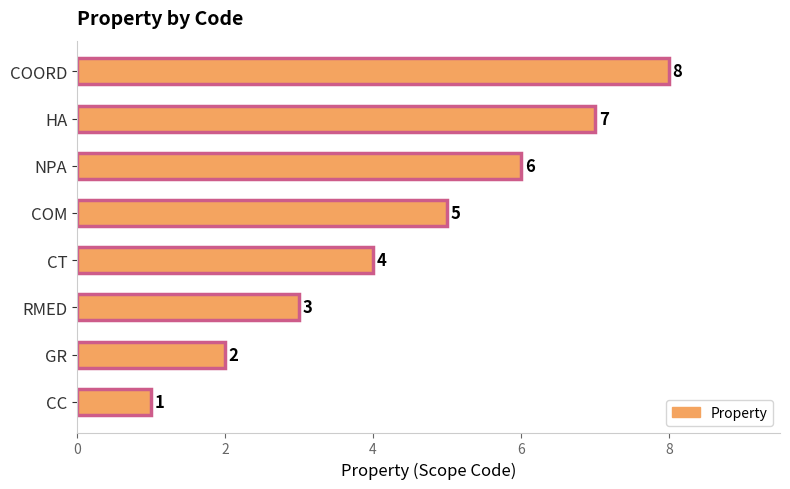

Which category has the lowest value across all series?

CC